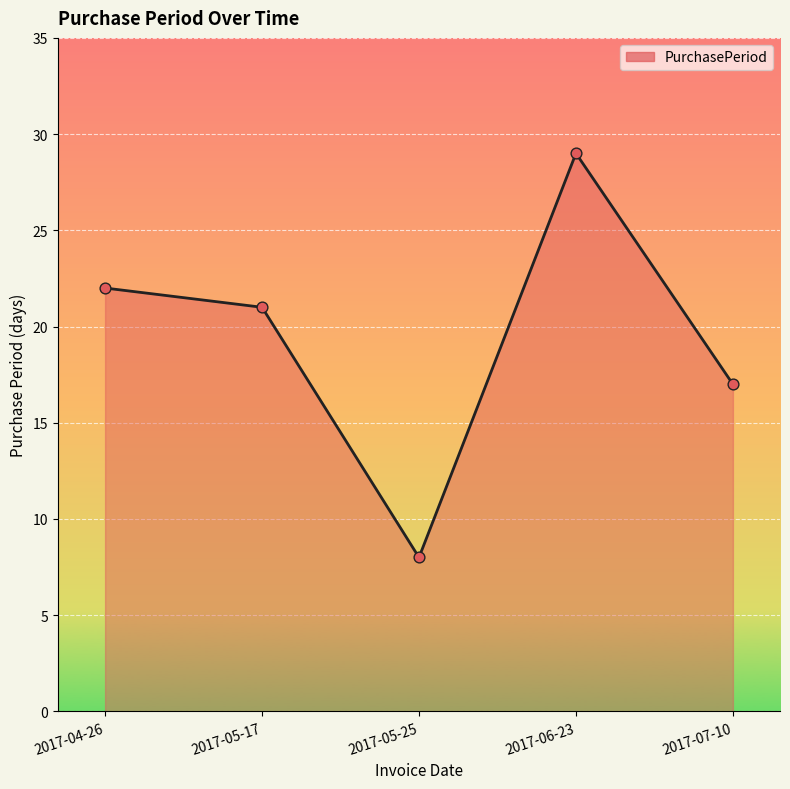

What is the ratio of the value at 2017-04-26 to the value at 2017-05-17?

1.0